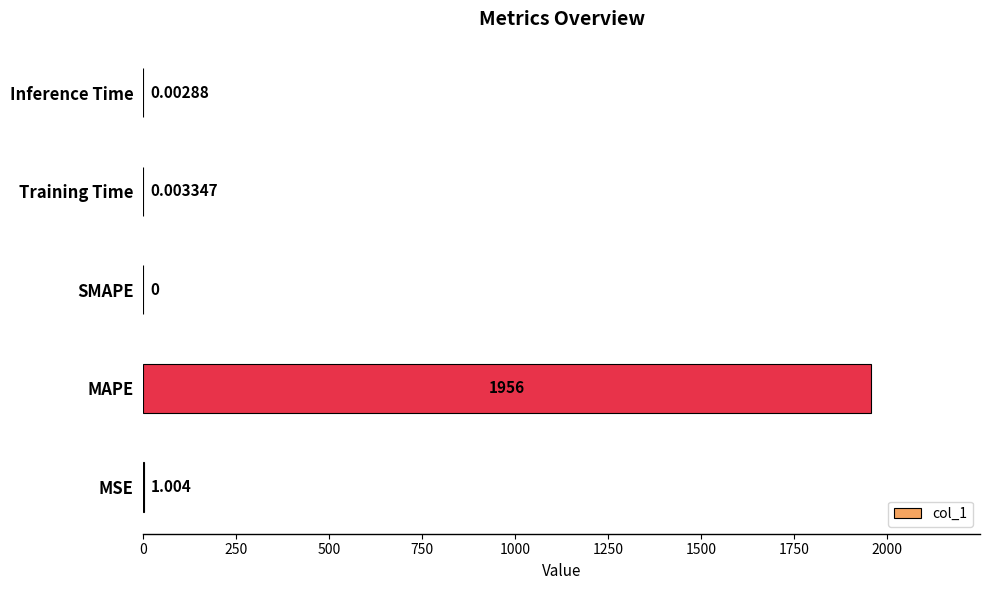

Where is the data nearest to the value 978?

MSE